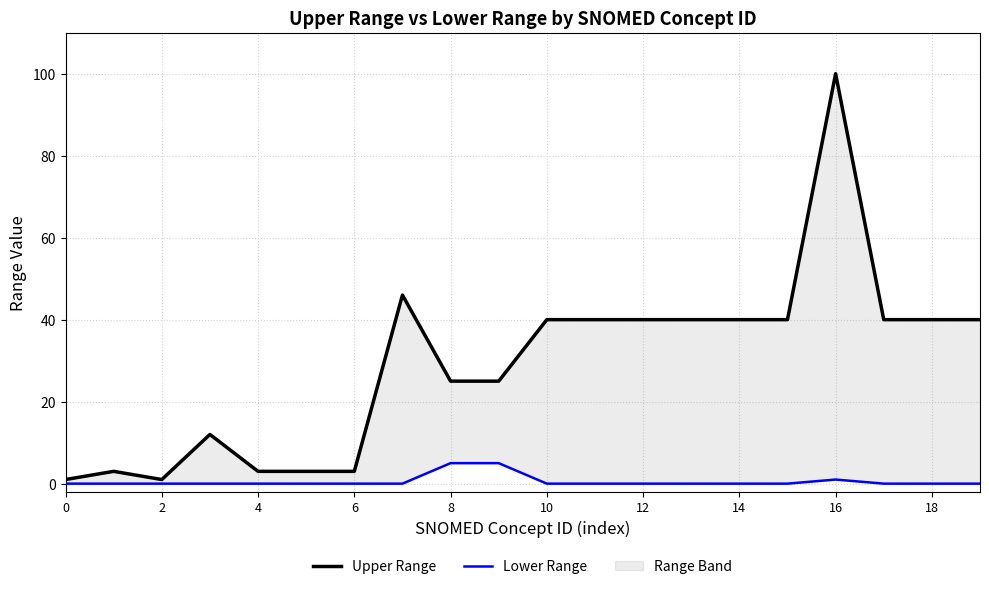

At which label does Upper Range reach its peak?

16